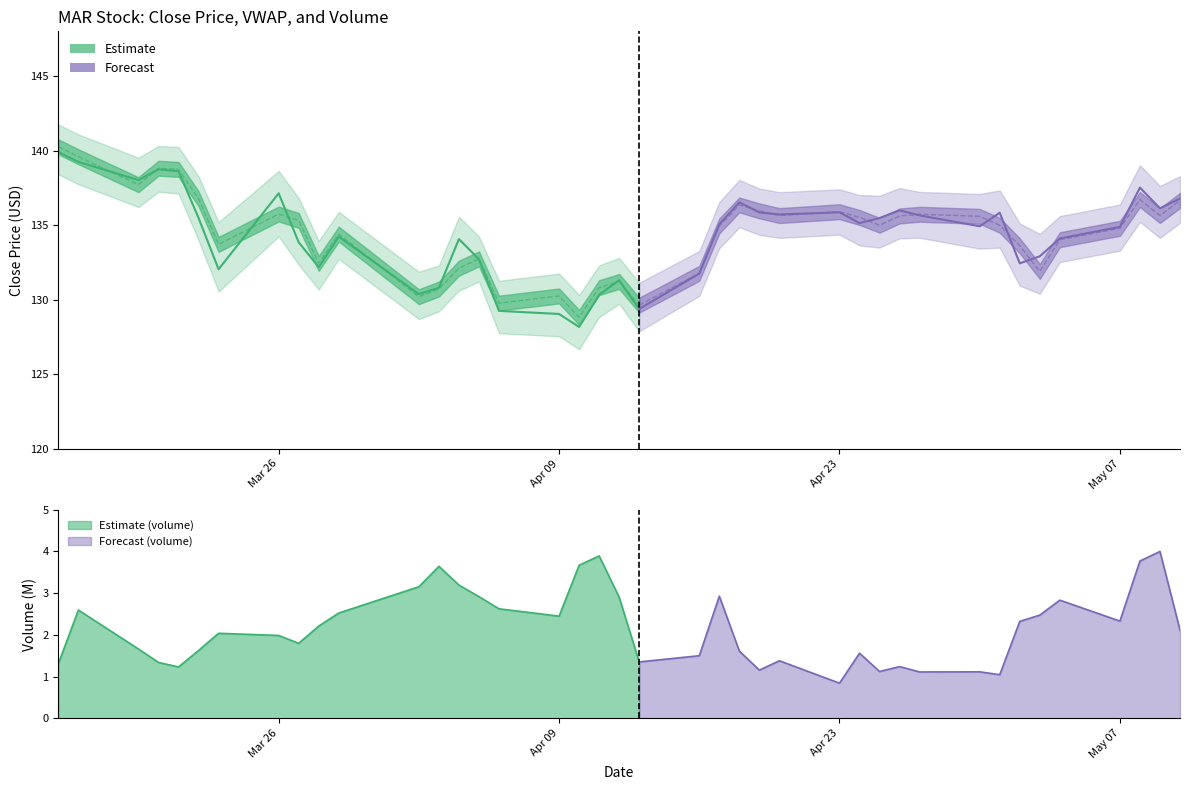

What is the difference between the maximum and minimum values in the volume_scaled series?

3.2